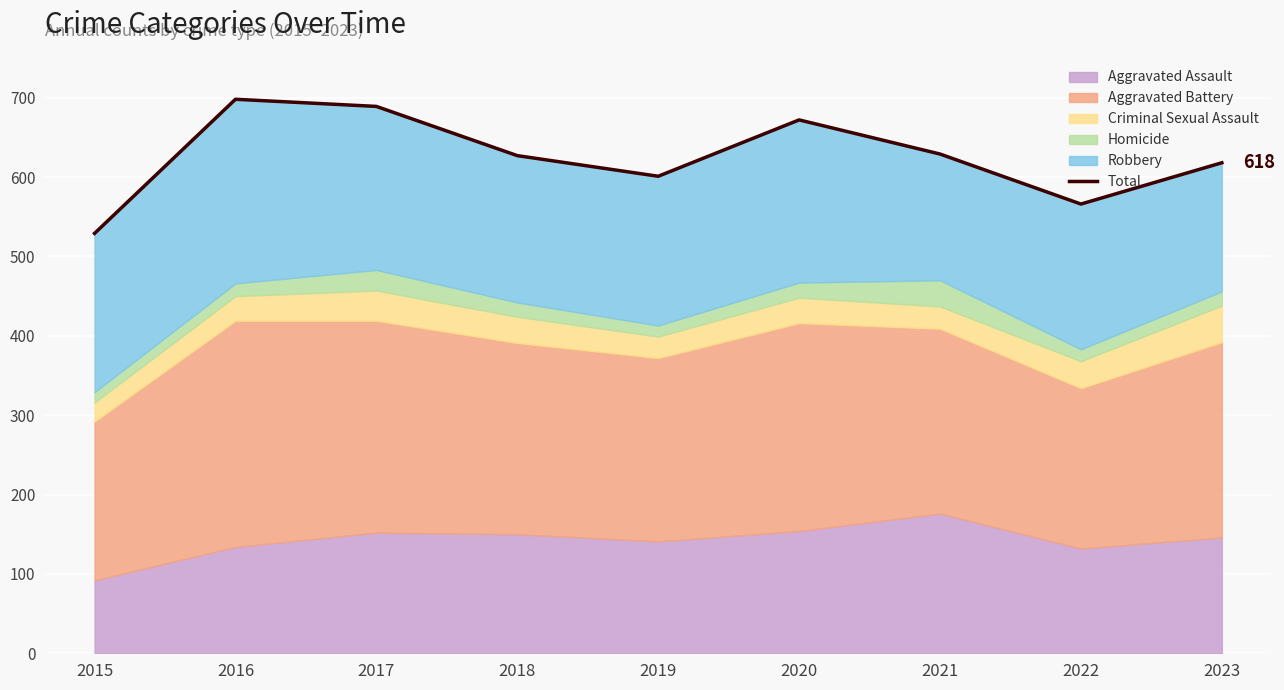

List the labels in order of value, smallest first.

2015, 2022, 2019, 2023, 2018, 2021, 2020, 2017, 2016